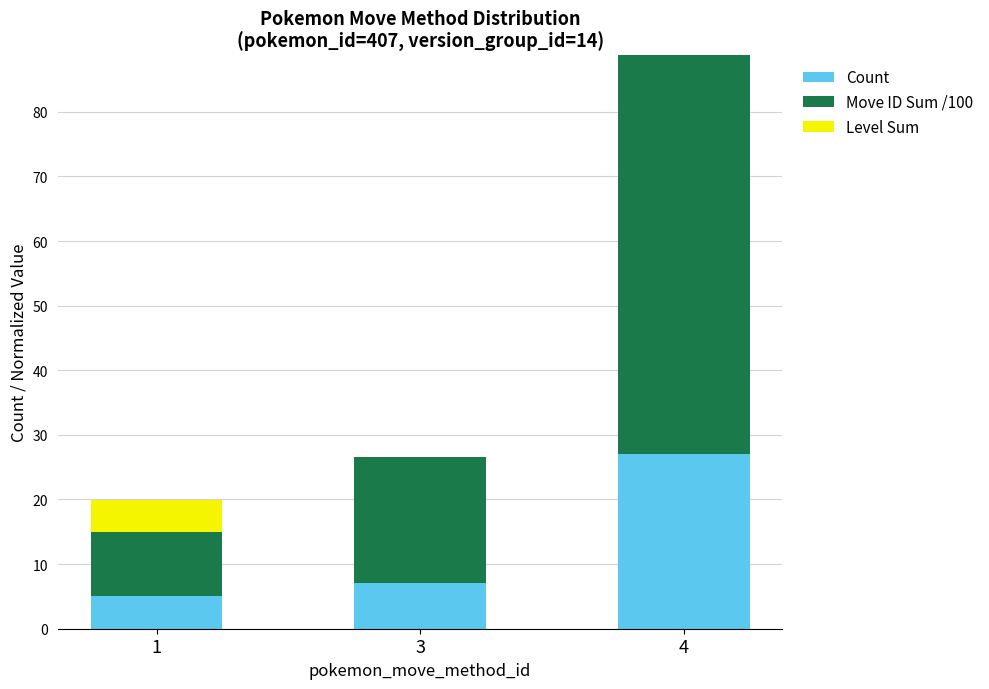

What is the sum of the Count values at 1 and 3?

12.0